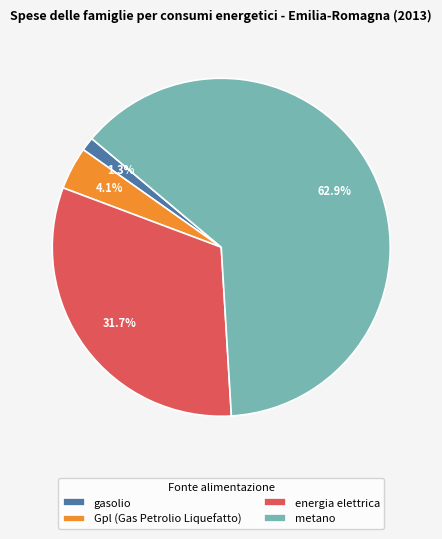

What is the majority slice?

metano